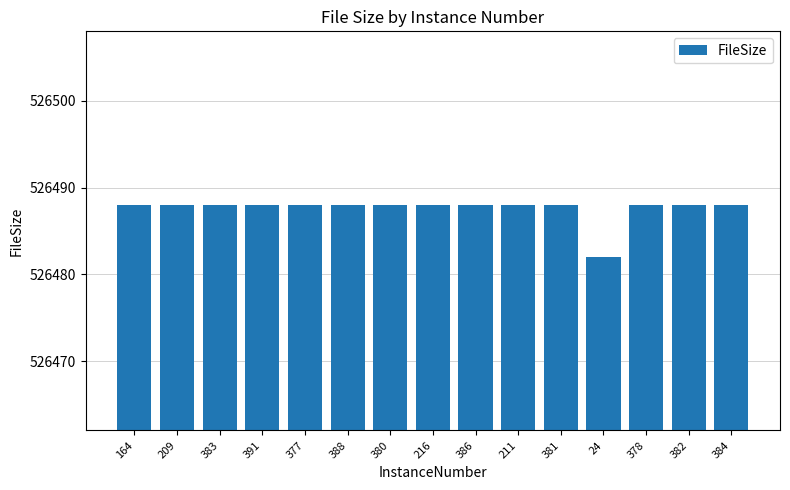

Reading left to right, what are all the values shown in this chart?

526488	526488	526488	526488	526488	526488	526488	526488	526488	526488	526488	526482	526488	526488	526488